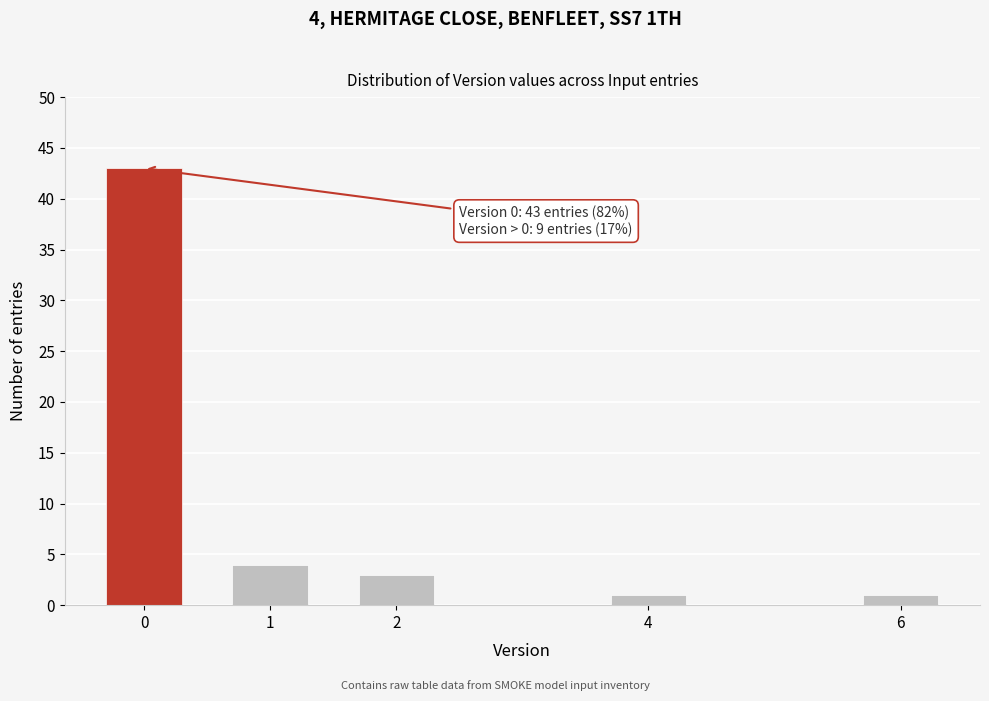

Reading left to right, extract all data points from this chart.

0=43	1=4	2=3	4=1	6=1